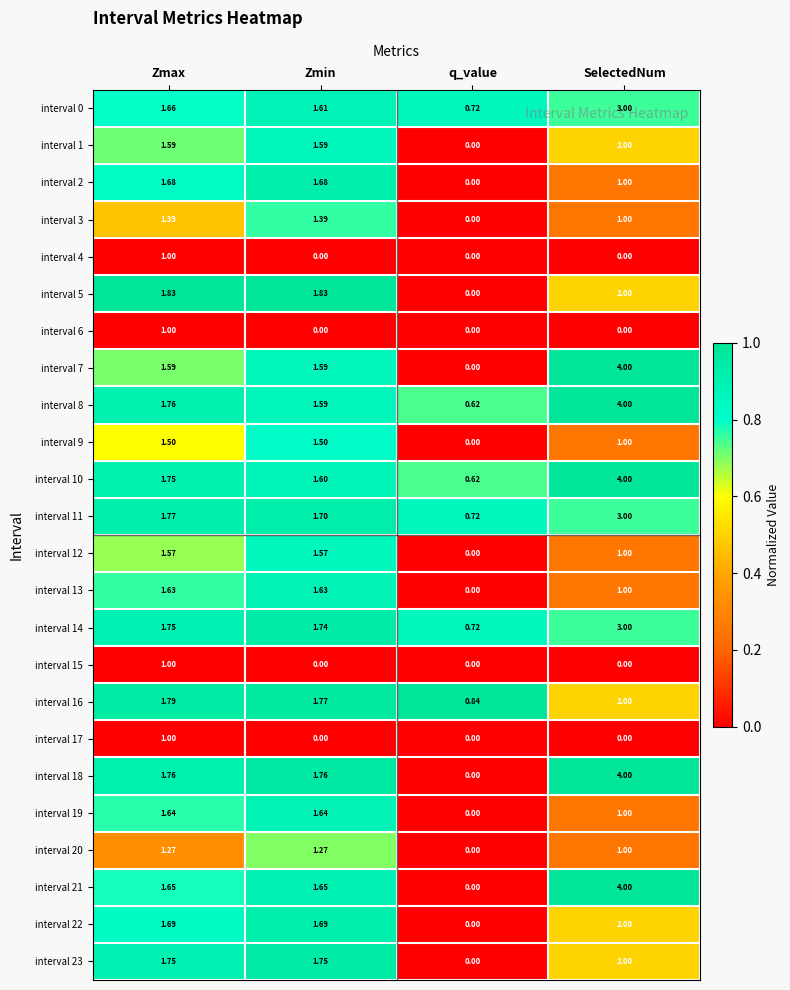

How many categories are shown in the chart?

4